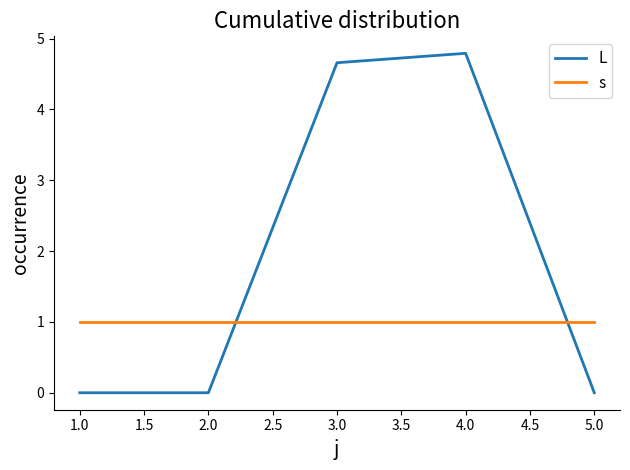

List the series in order of their overall mean, lowest first.

s, L